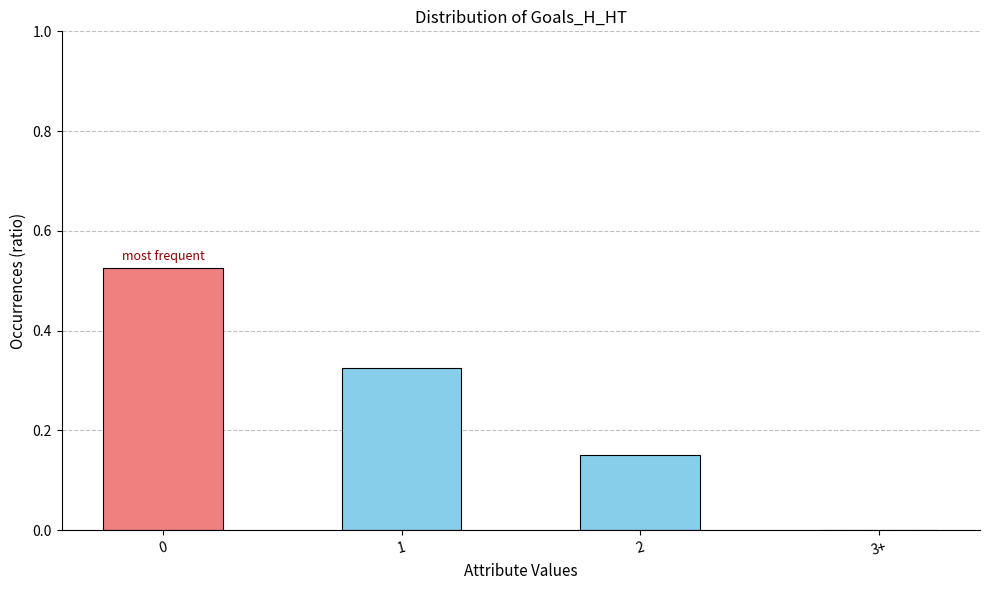

True or false: the data shows 0.9 at 0.

False